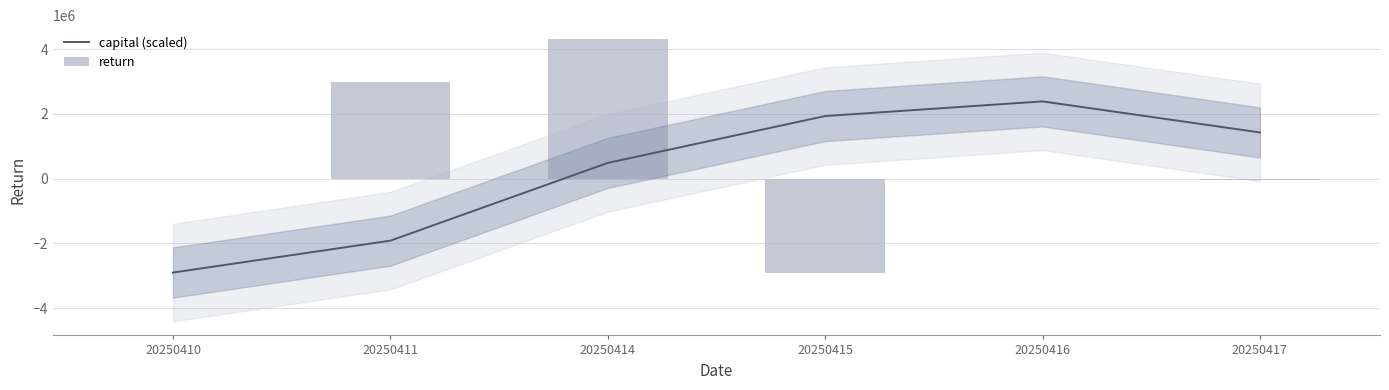

At which category is the sum across all series the highest?

20250414